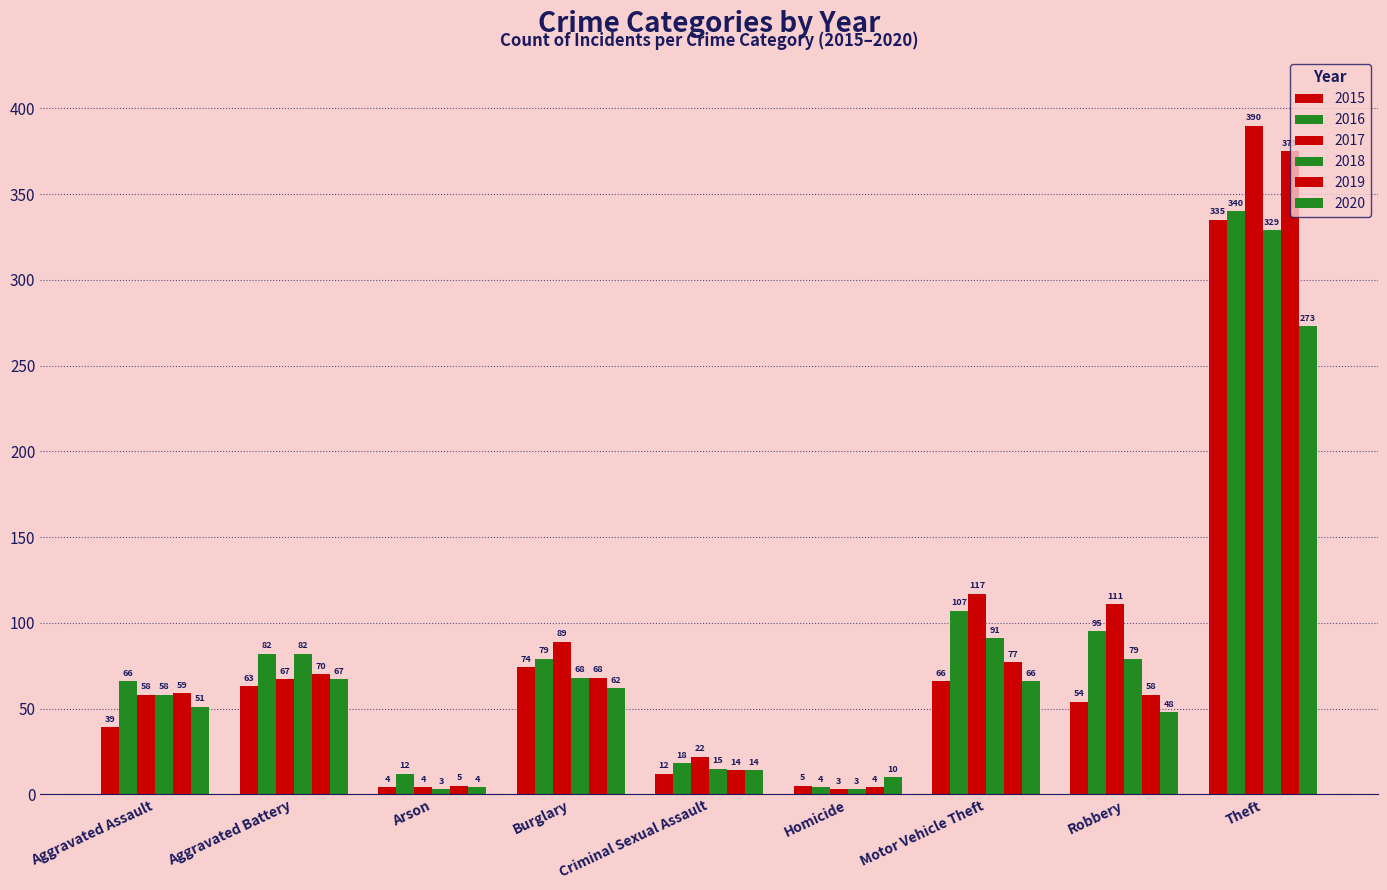

Count the number of data series in this chart.

6